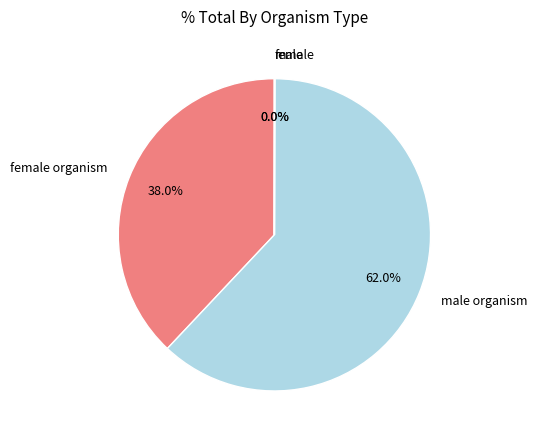

Does any single category account for the majority?

Yes